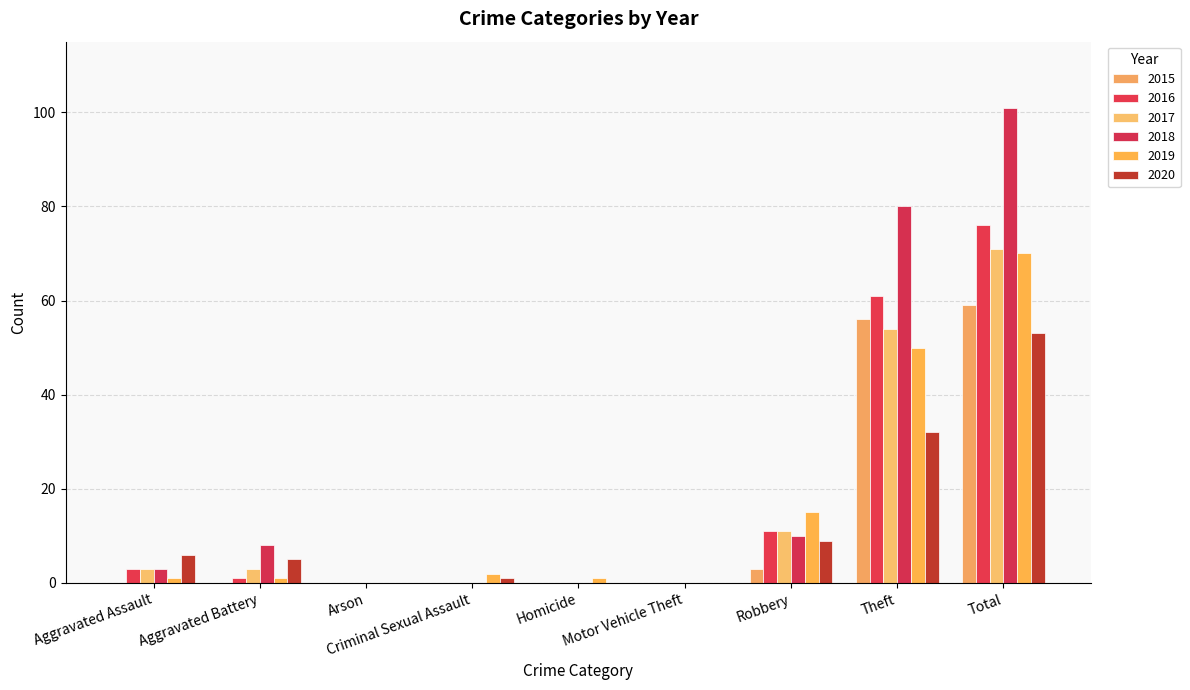

How many groups of bars are there?

9